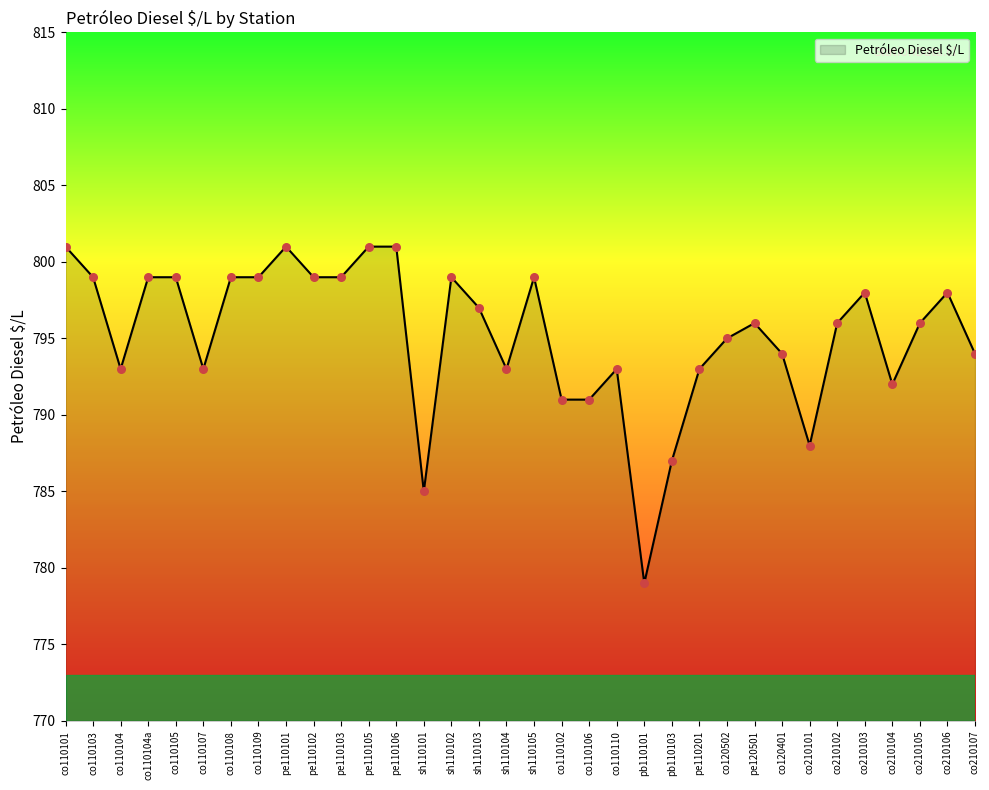

Which has a higher value, co120502 or pe120501?

pe120501